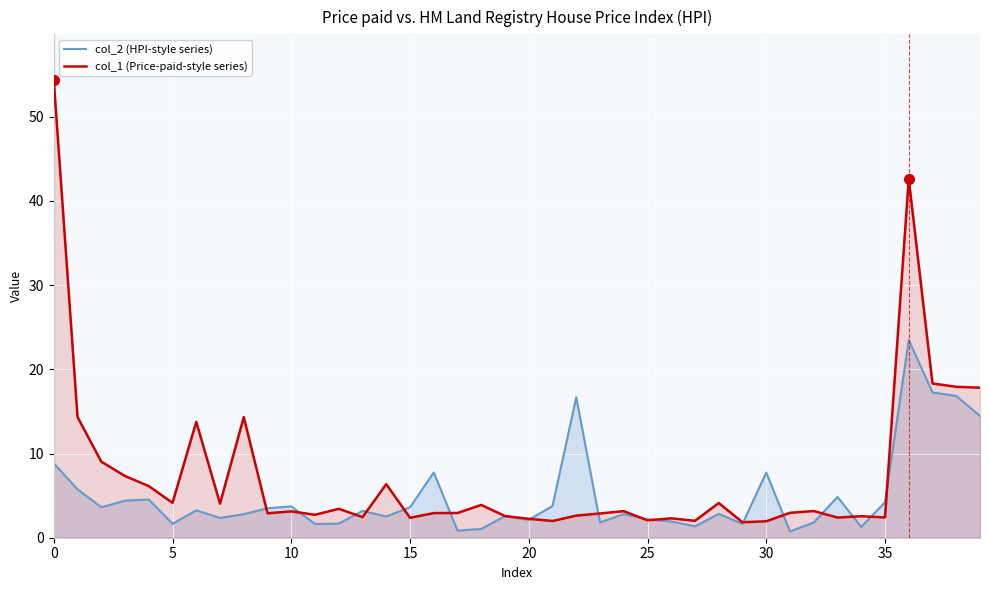

Which series has the largest range (max minus min)?

col_1 (Price-paid-style series)